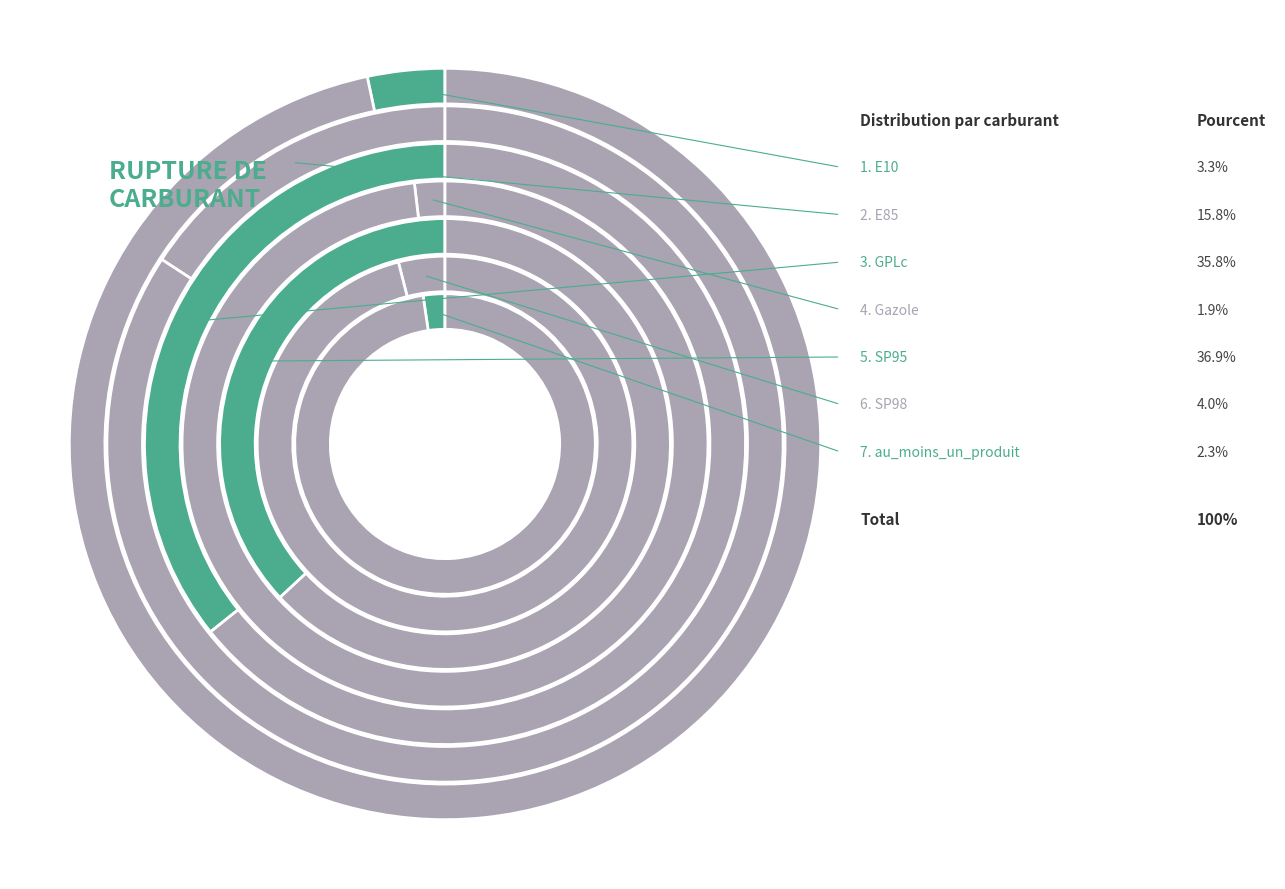

How many slices are in this pie chart?

7